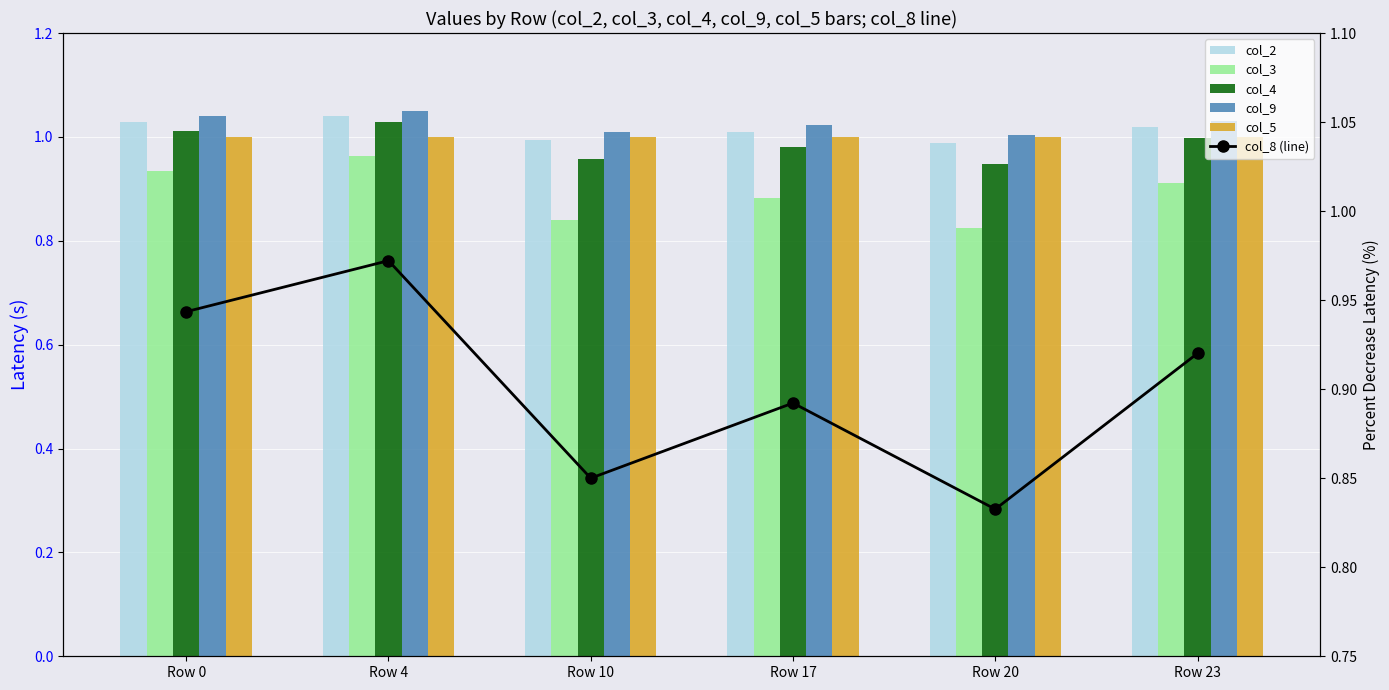

At which label does col_2 reach its peak?

Row 4